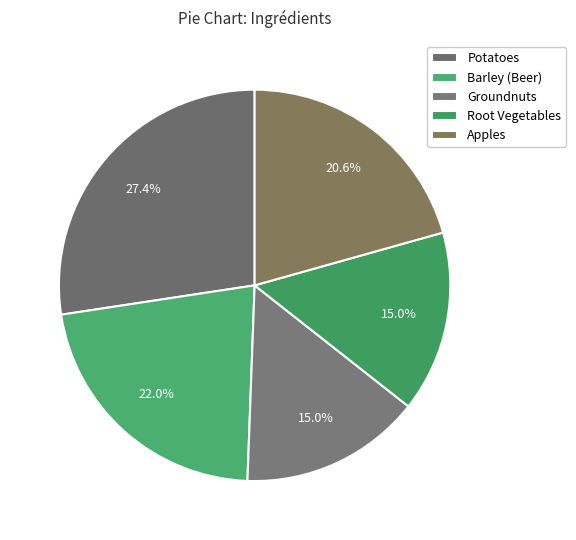

What percentage is NOT represented by Root Vegetables?

85.0%